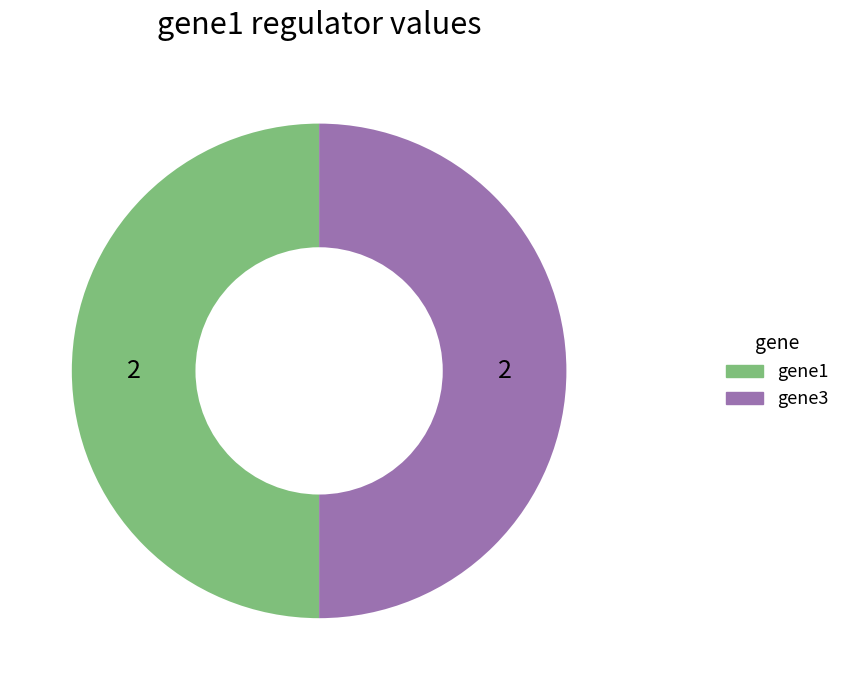

How many slices are in this pie chart?

2